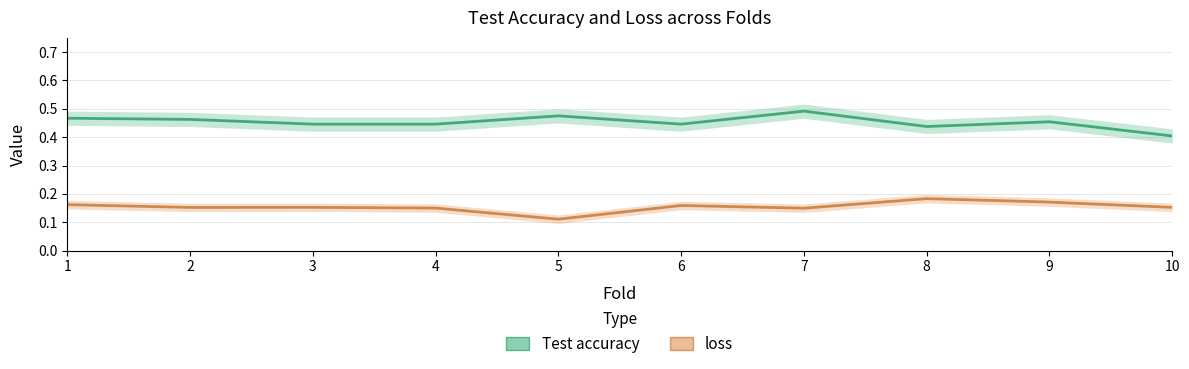

How many distinct data groups are displayed?

2